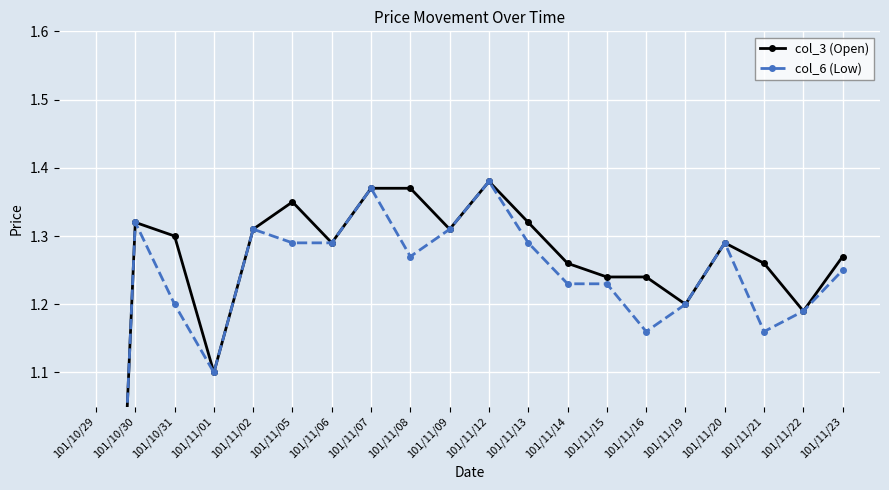

Reading left to right, extract all data points from this chart.

col_3 (Open): 0.0	1.3	1.3	1.1	1.3	1.4	1.3	1.4	1.4	1.3	1.4	1.3	1.3	1.2	1.2	1.2	1.3	1.3	1.2	1.3
col_6 (Low): 0.0	1.3	1.2	1.1	1.3	1.3	1.3	1.4	1.3	1.3	1.4	1.3	1.2	1.2	1.2	1.2	1.3	1.2	1.2	1.2